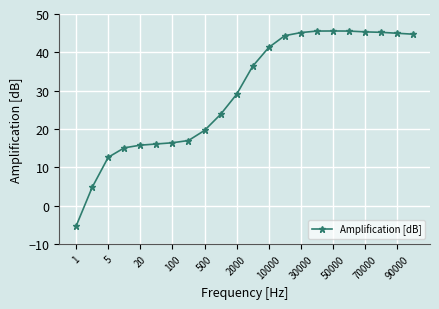

What is the value of the 18th point from the left?

45.6